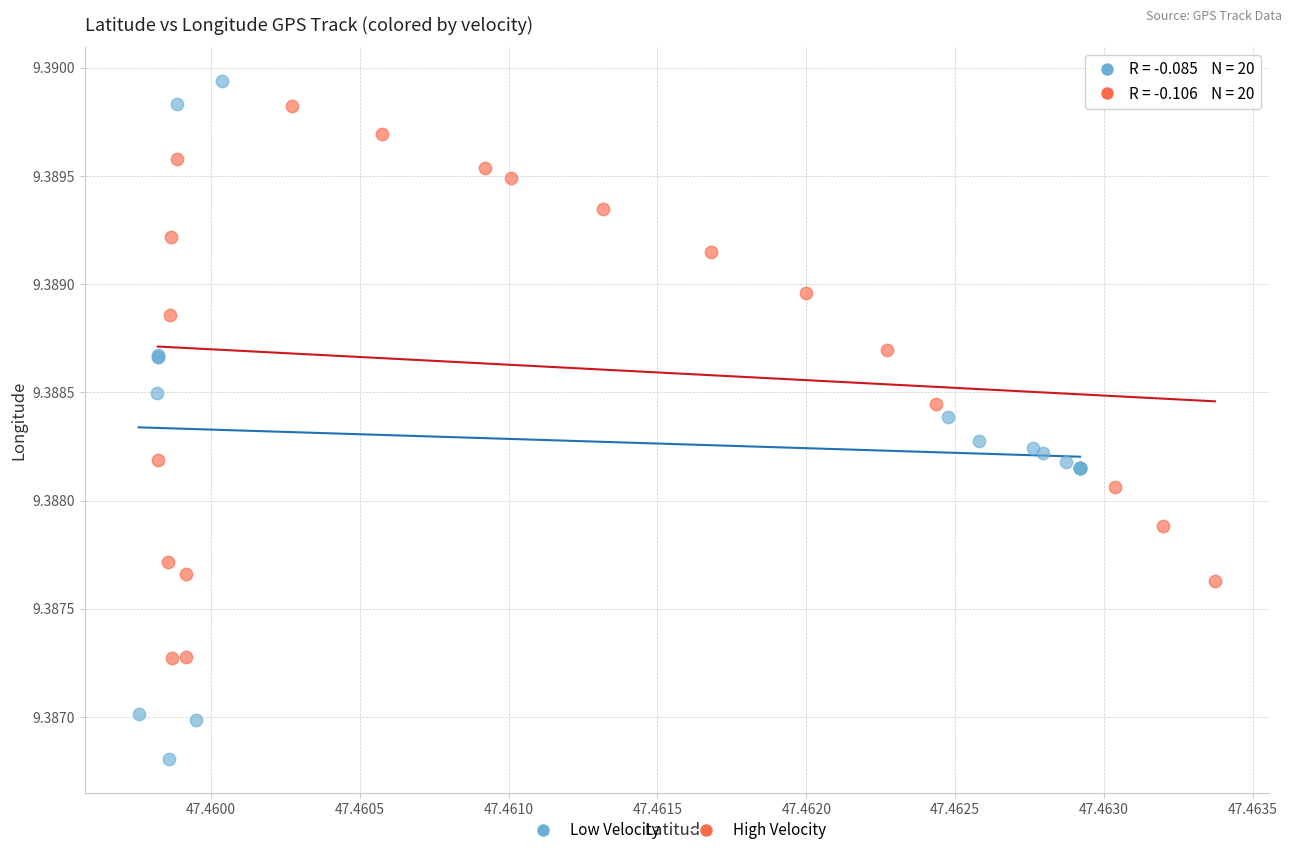

What are all the series names shown in the legend?

Low Velocity, High Velocity